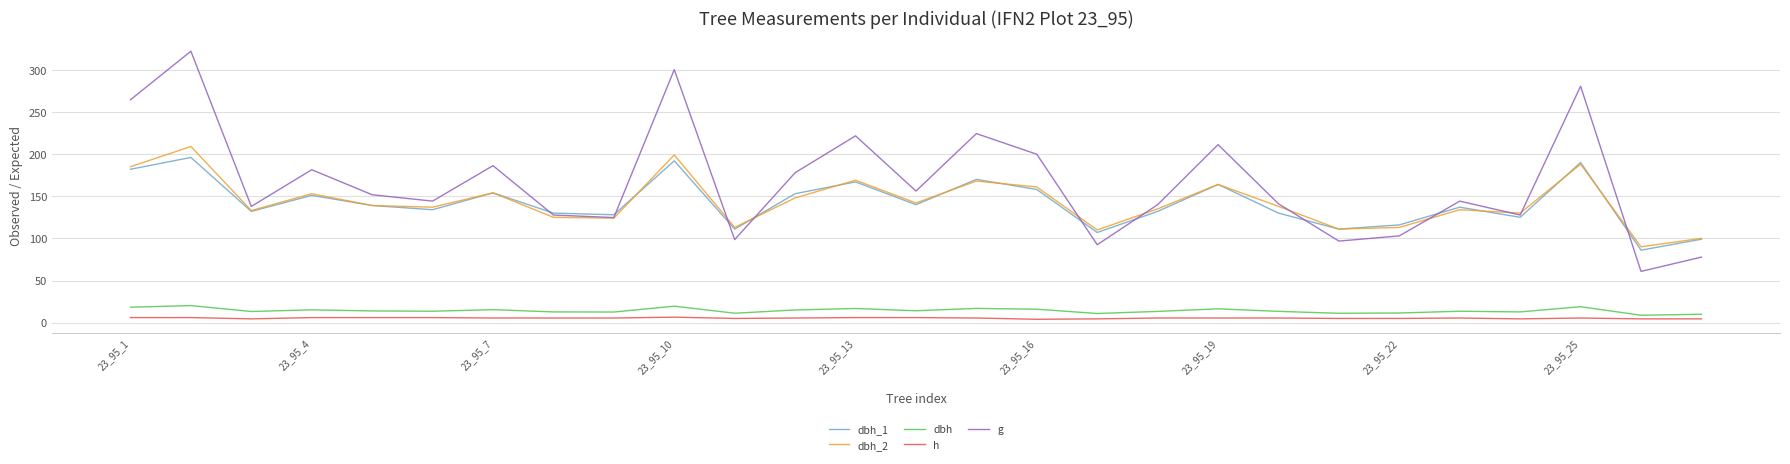

What is the average value of the g series?

166.5